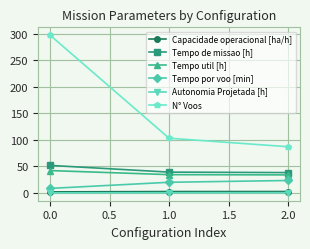

Rank the categories by N° Voos value from lowest to highest.

2.0, 1.0, 0.0